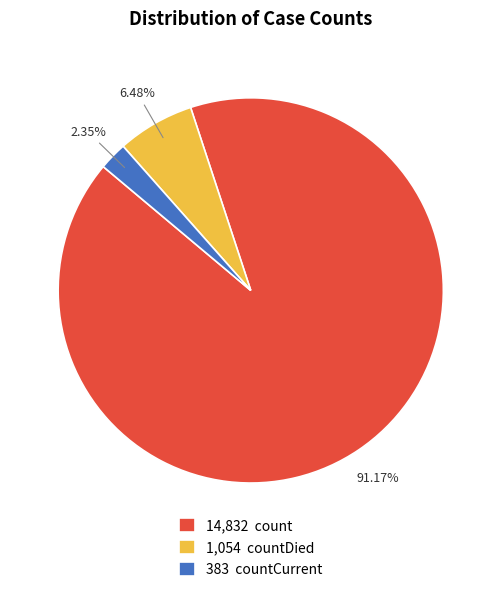

What is the largest slice in the pie chart?

14,832 count